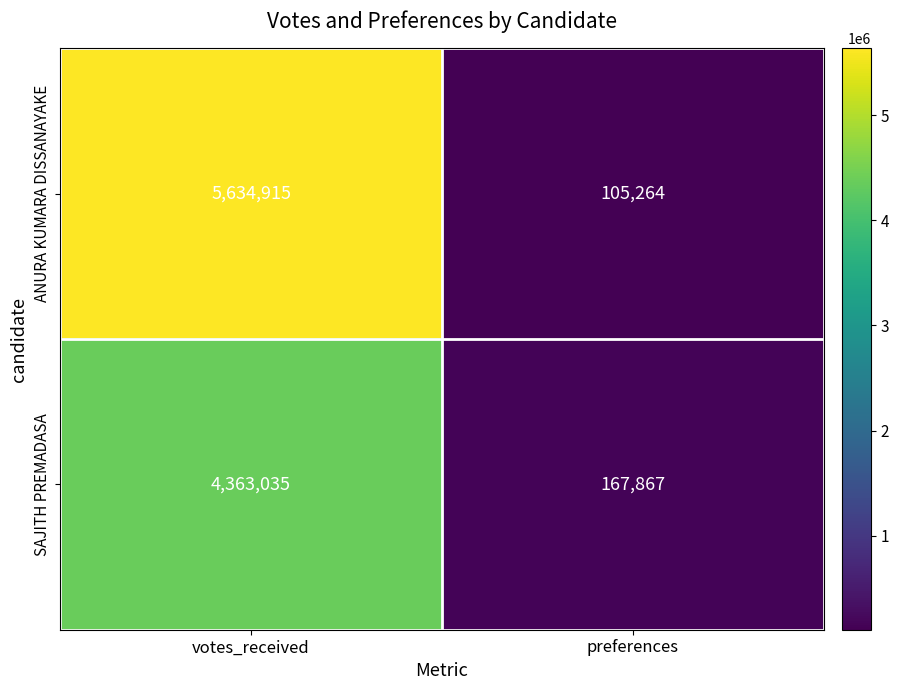

What is the greatest value displayed?

5634915